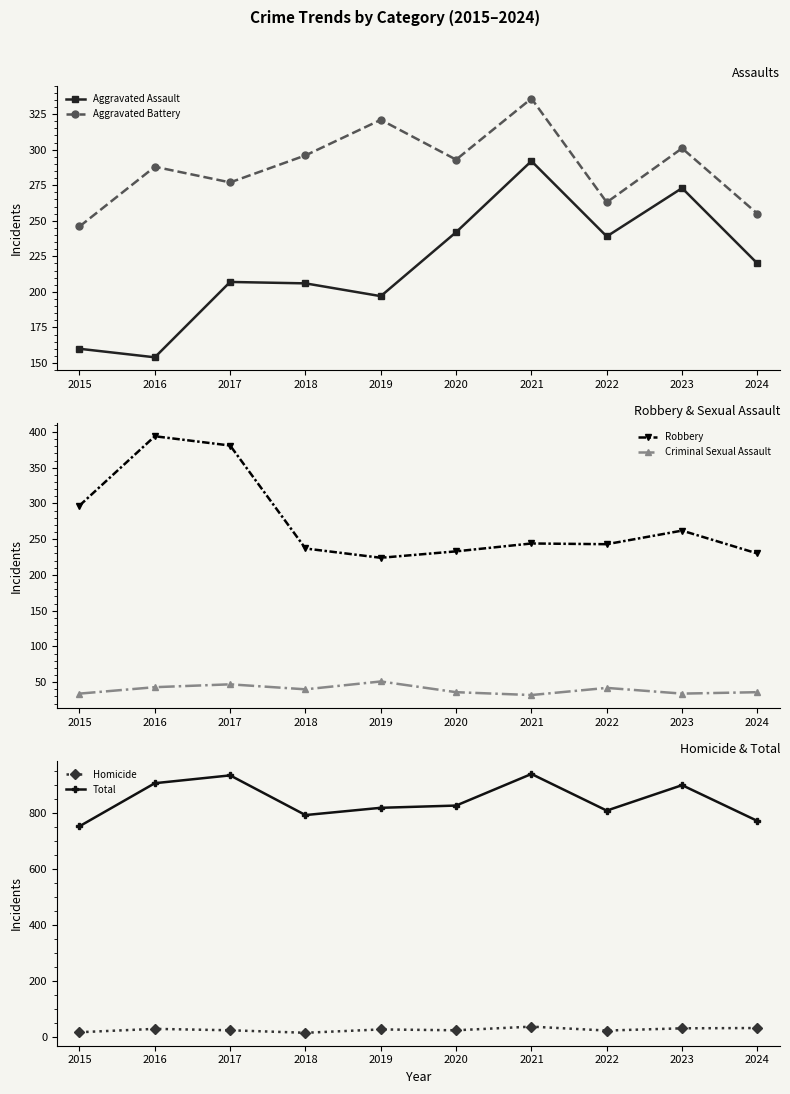

At which category does Homicide reach its first local peak?

2016